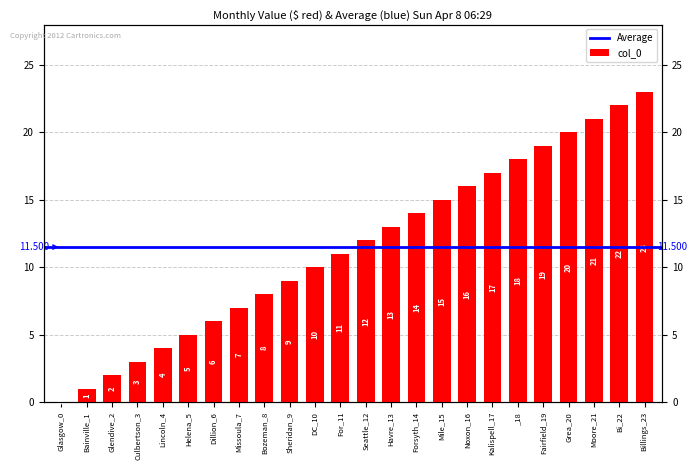

Does the chart contain any negative values?

No